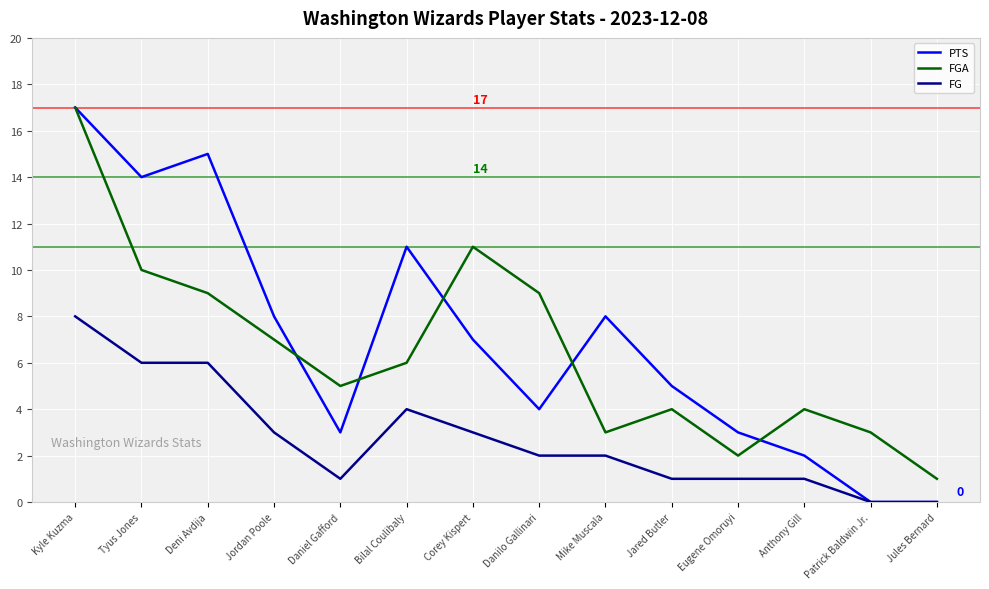

What position from the right is Tyus Jones?

13